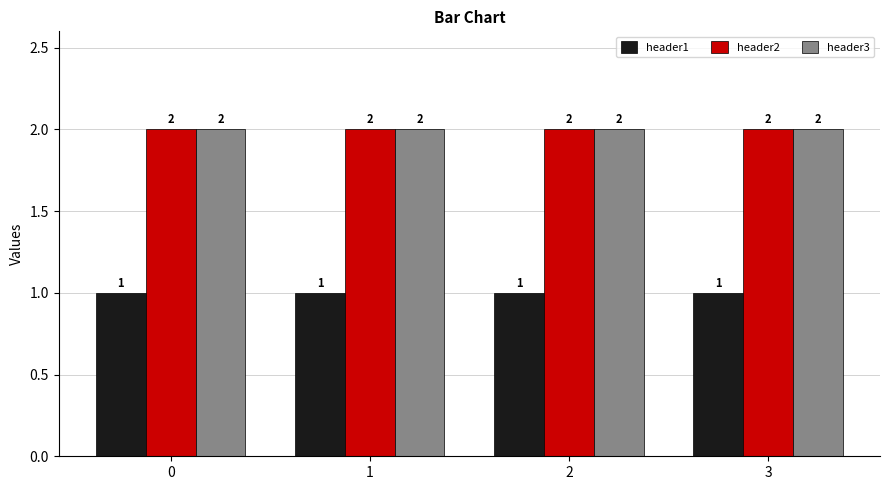

What is the smallest value displayed?

1